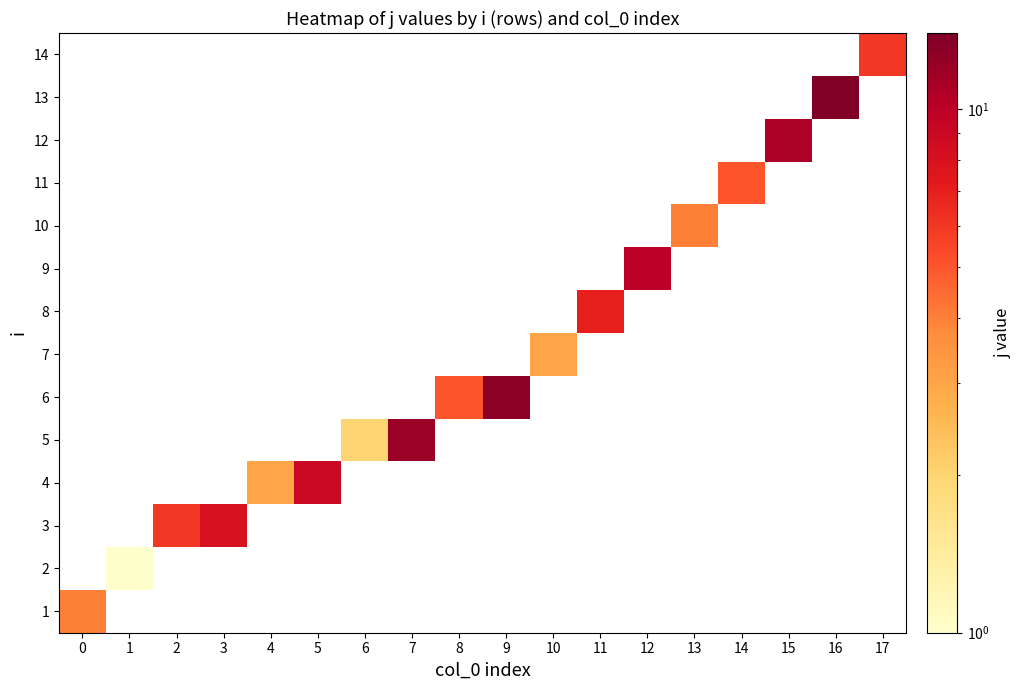

At which category does the chart reach its peak across all series?

16